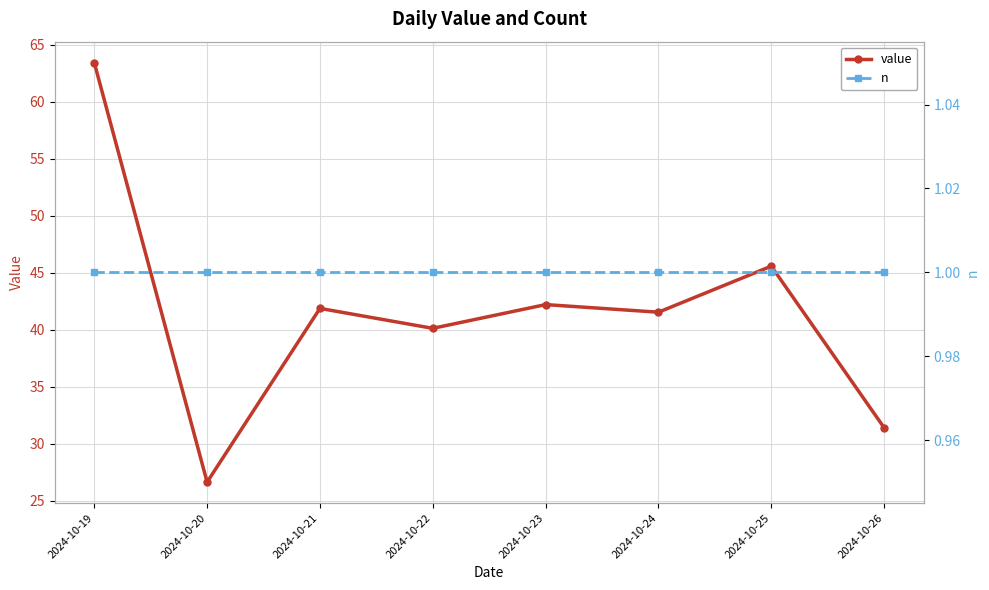

Reading right to left, list all the values displayed in this chart.

value: 31.4	45.6	41.5	42.2	40.1	41.9	26.6	63.5
n: 1.0	1.0	1.0	1.0	1.0	1.0	1.0	1.0